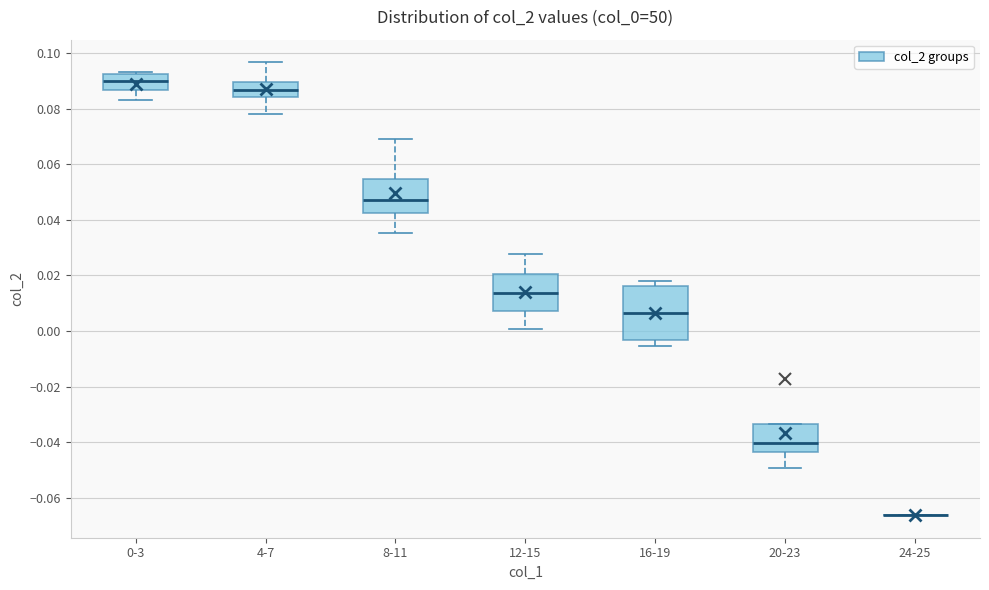

Reading left to right, transcribe this box plot: for each box, give where its median line is, the range the box spans, and where its two whiskers end, as read against the y-axis. The values are not printed on the chart, so give them approximately, as read against the axis.

0-3: median 0.090, box 0.086 to 0.092, whiskers 0.084 to 0.094
4-7: median 0.086, box 0.084 to 0.090, whiskers 0.078 to 0.096
8-11: median 0.048, box 0.042 to 0.054, whiskers 0.036 to 0.070
12-15: median 0.014, box 0.008 to 0.020, whiskers 0.000 to 0.028
16-19: median 0.006, box -0.004 to 0.016, whiskers -0.006 to 0.018
20-23: median -0.040, box -0.044 to -0.034, whiskers -0.050 to -0.034
24-25: box collapsed to a line at -0.066, whiskers -0.066 to -0.066